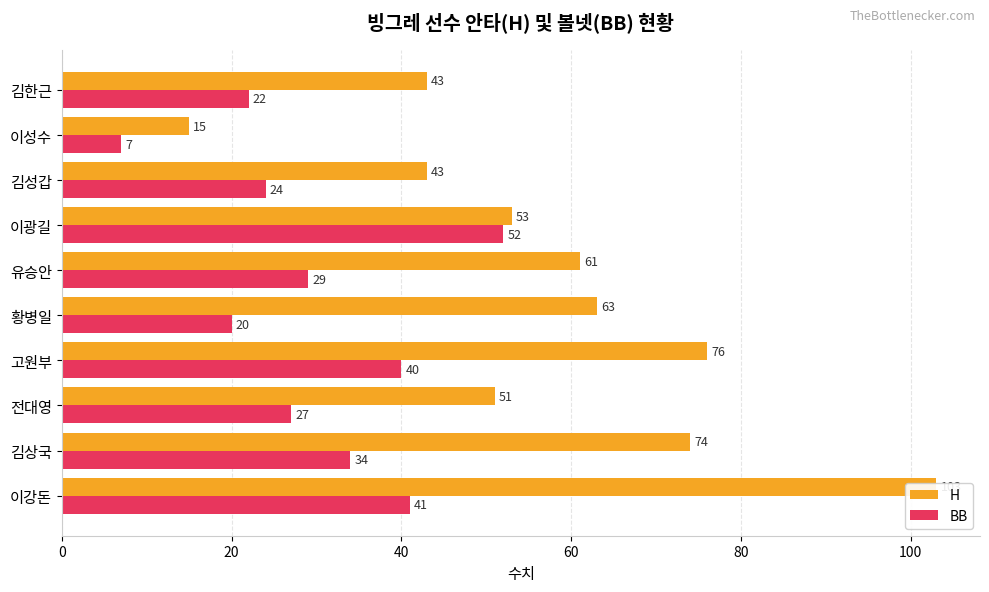

What is the minimum value for BB?

7